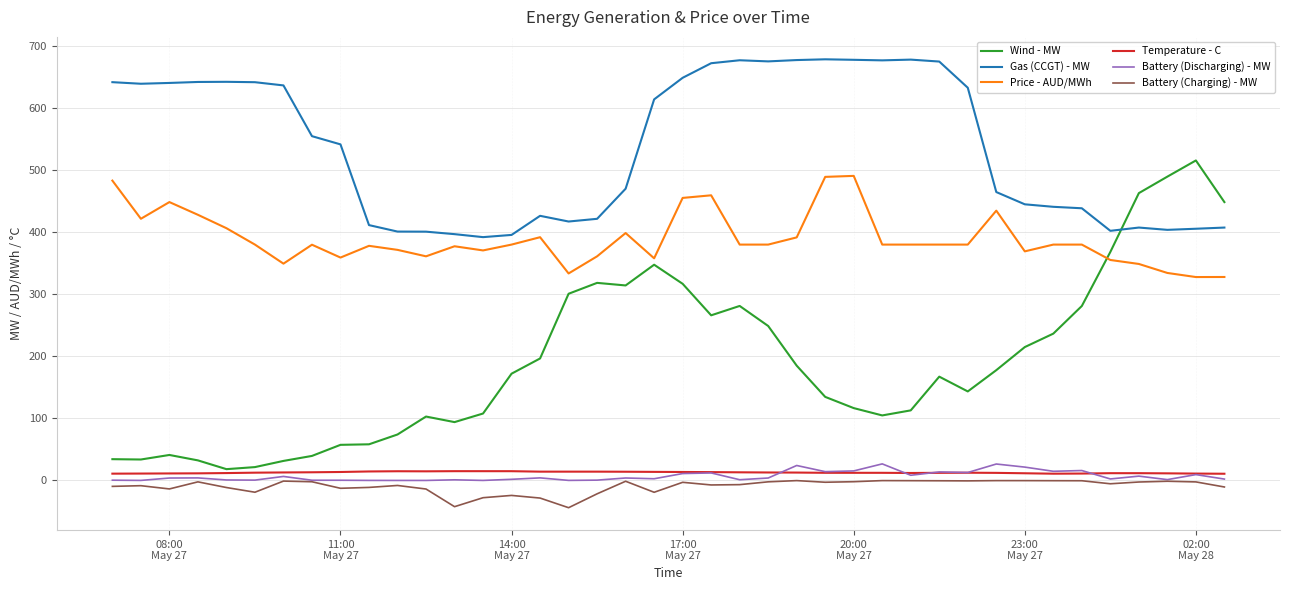

What is the sum of all Price - AUD/MWh values?

15560.9